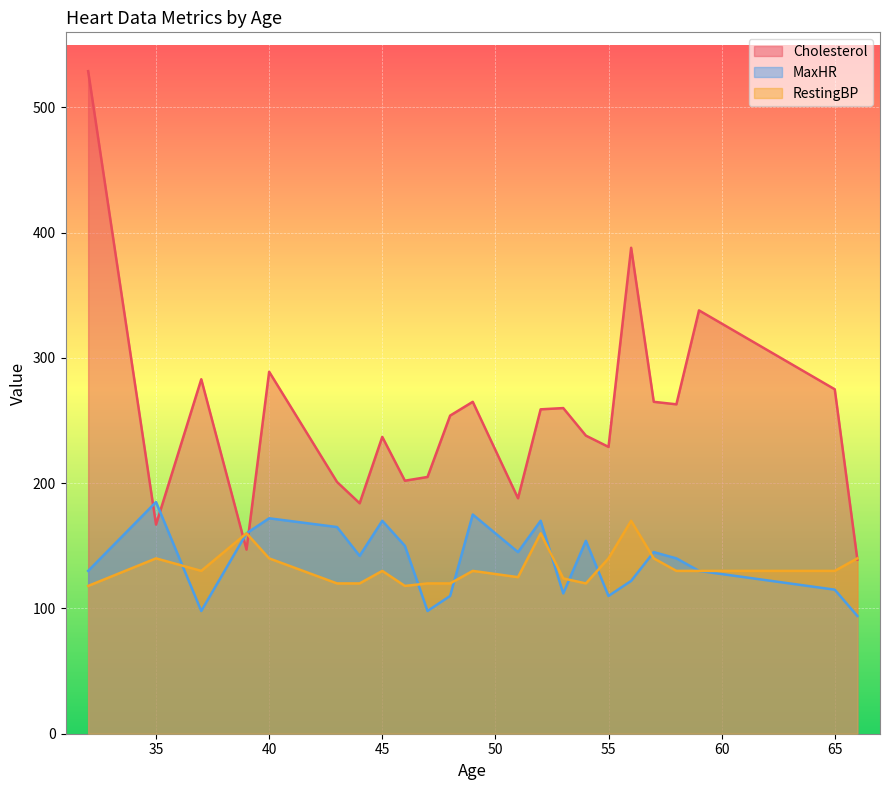

What is the difference between the maximum and minimum values in the MaxHR series?

91